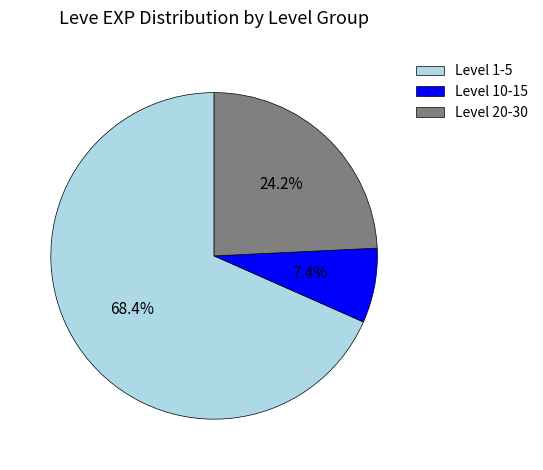

What is the ratio of the value at Level 20-30 to the value at Level 10-15?

3.3